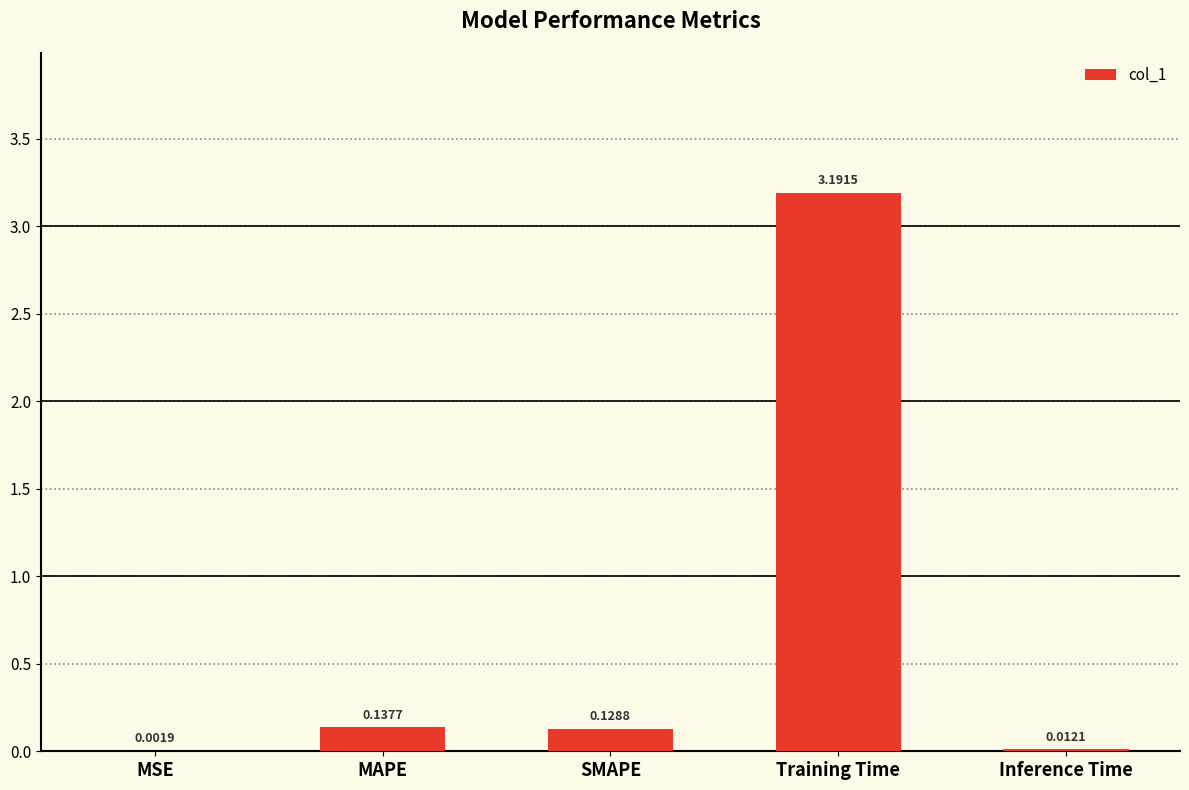

Count the number of categories in the chart.

5